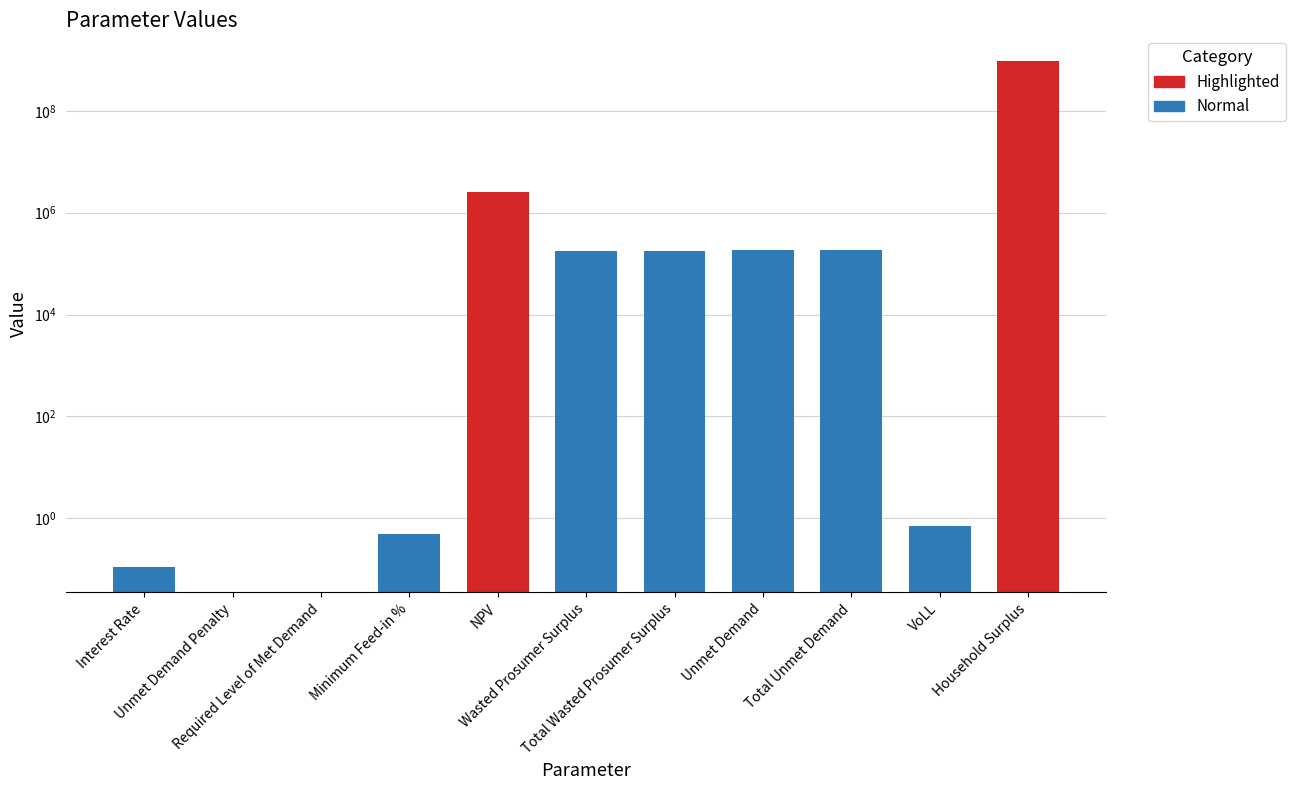

List the labels in order of value, smallest first.

Unmet Demand Penalty, Required Level of Met Demand, Interest Rate, Minimum Feed-in %, VoLL, Wasted Prosumer Surplus, Total Wasted Prosumer Surplus, Unmet Demand, Total Unmet Demand, NPV, Household Surplus